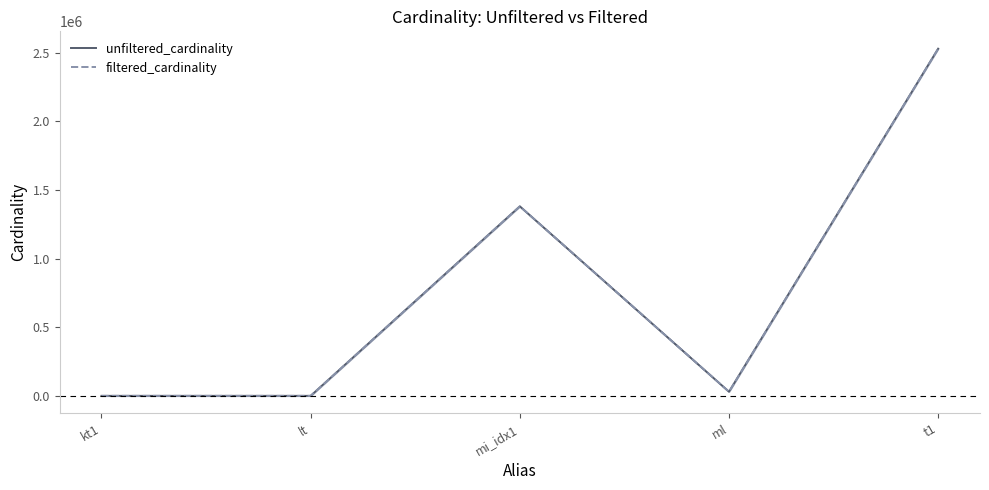

What is the greatest value displayed?

2528312